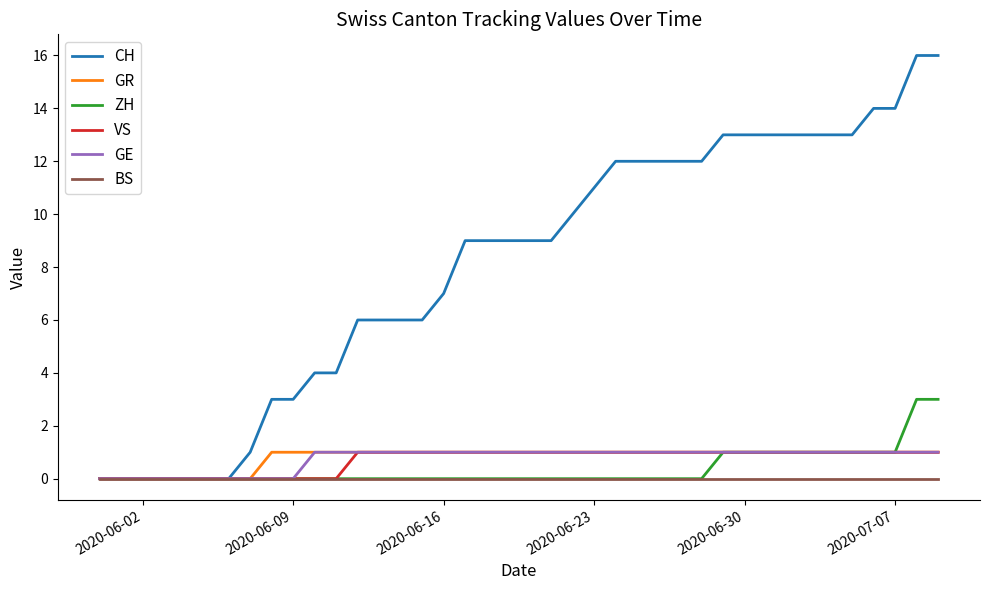

Which series has the widest spread of values?

CH